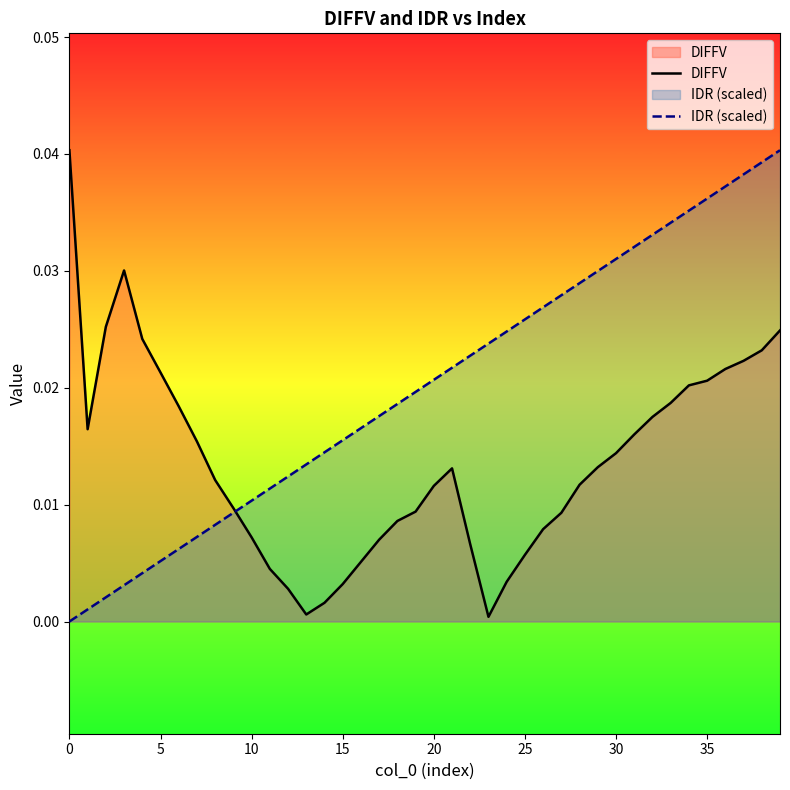

Does the chart display data point markers on the line(s)?

No